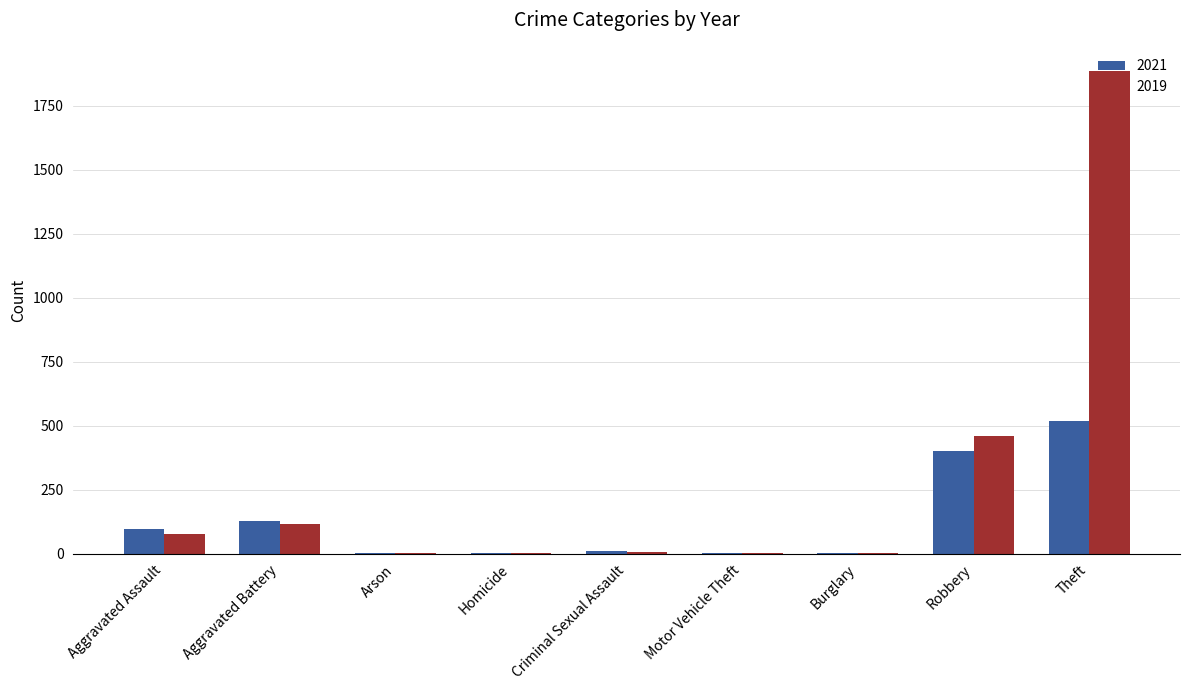

What is the sum of all 2019 values?

2546